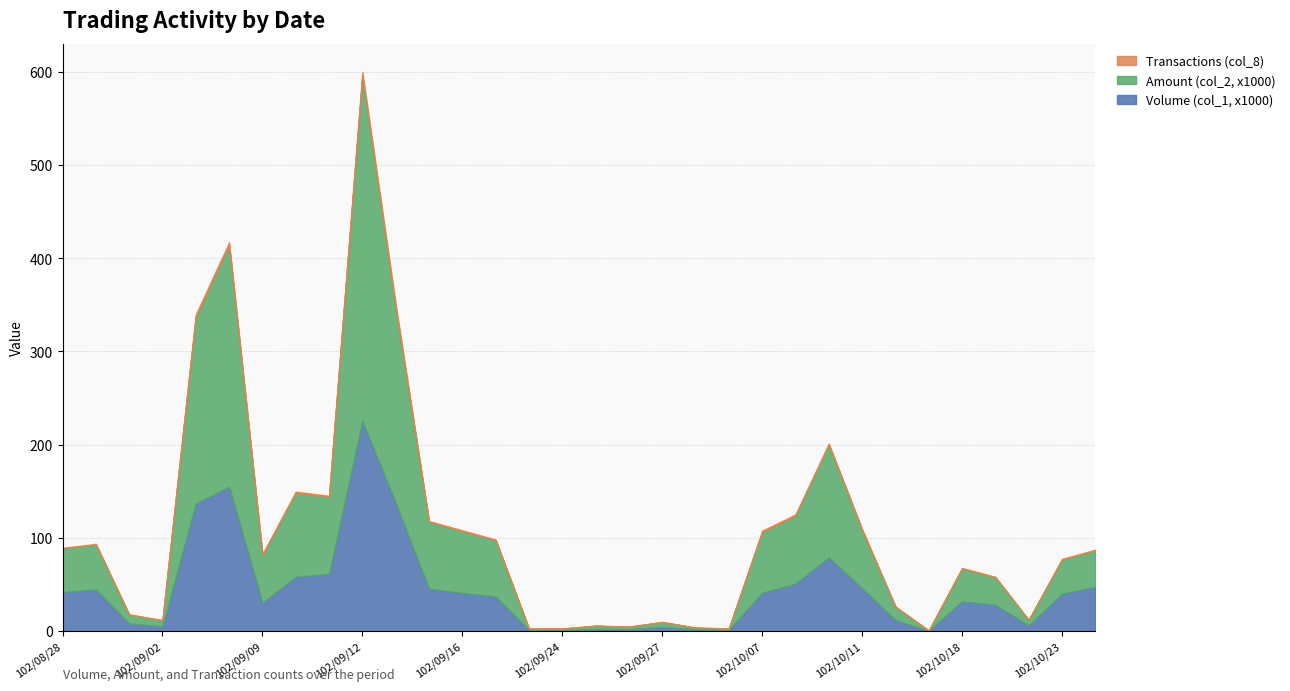

At which category is the sum across all series the highest?

102/09/12